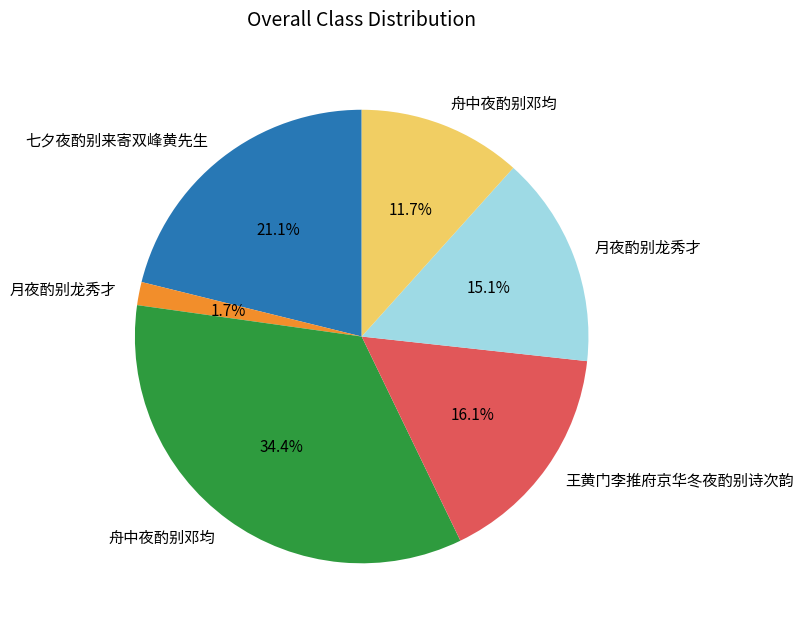

Is there a majority slice in this chart?

No